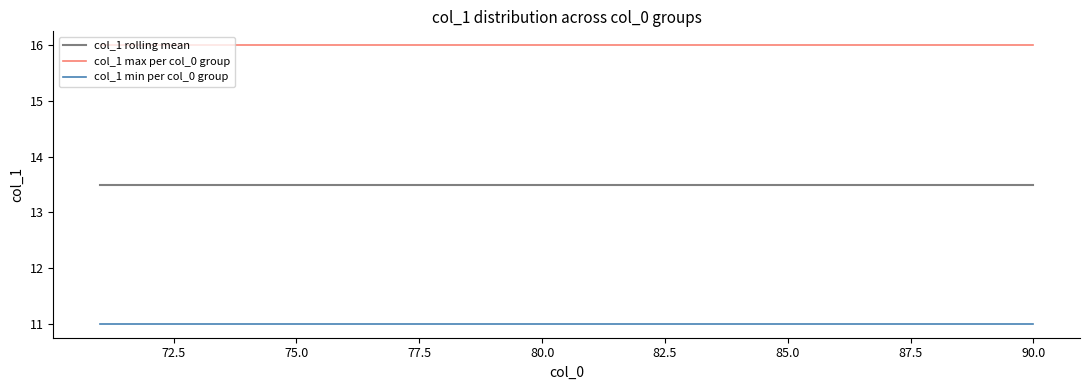

Which series has the largest total across all categories?

col_1 max per col_0 group